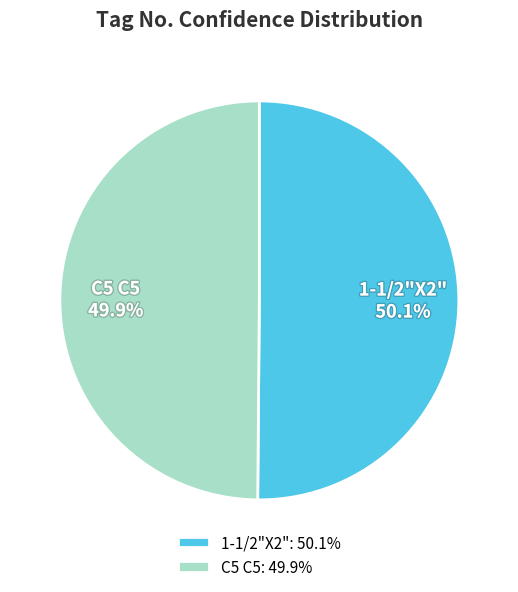

To the nearest percent, what percentage of the pie is C5 C5?

50%